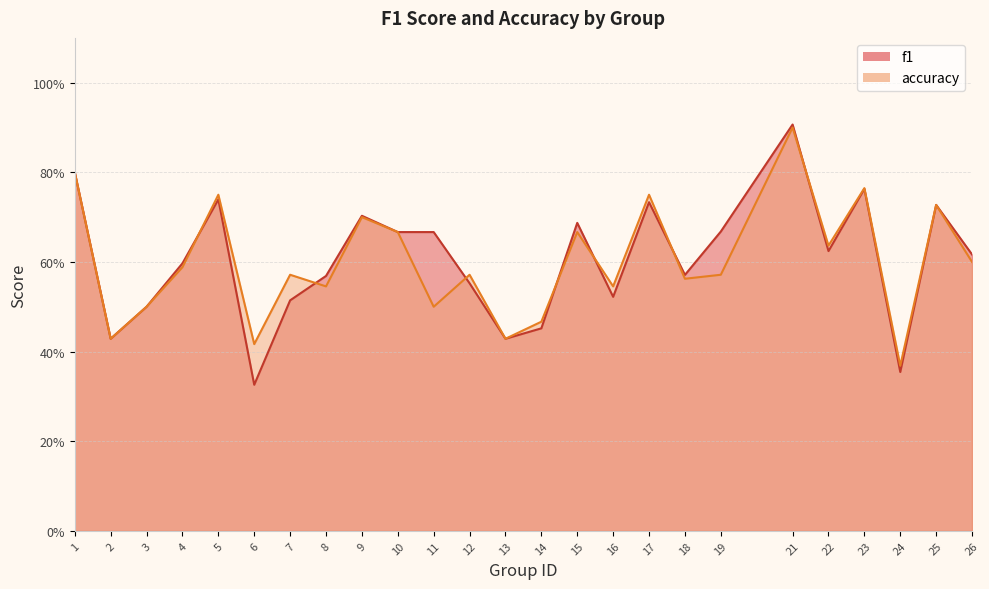

The f1 series shows 1.1 at 11. True or false?

False